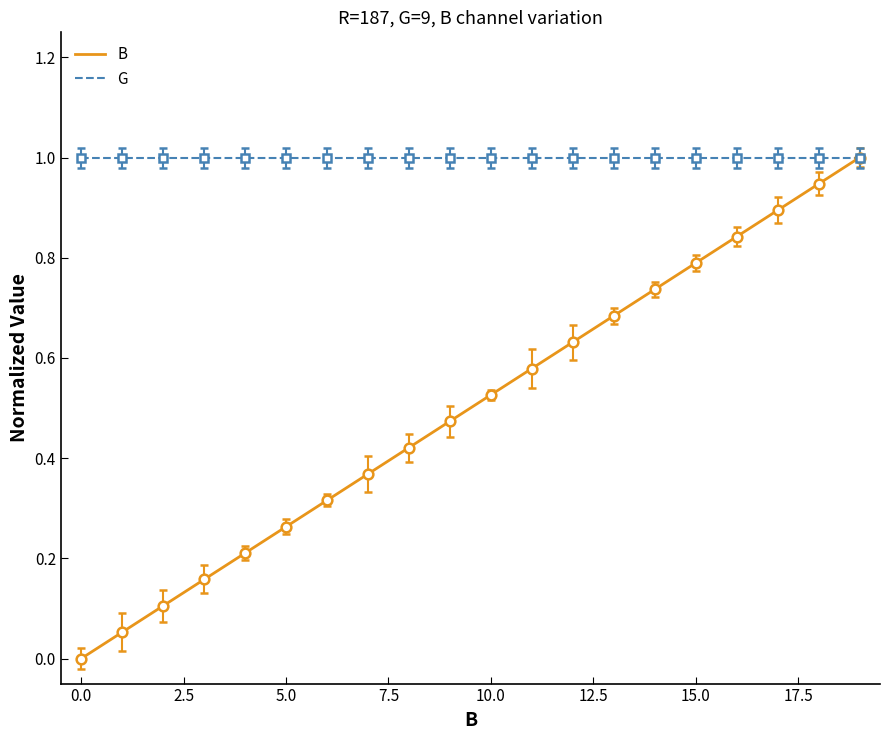

Rank the series by their average value, from lowest to highest.

B, G